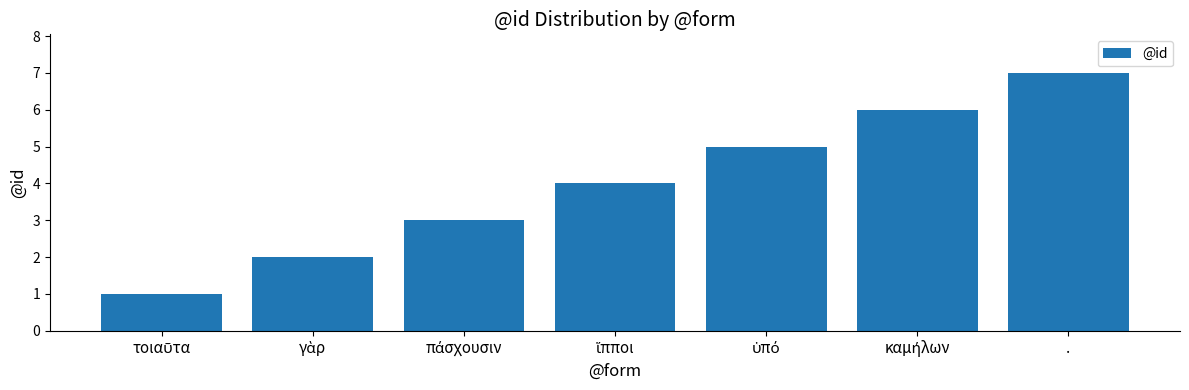

What value does the data have at .?

7